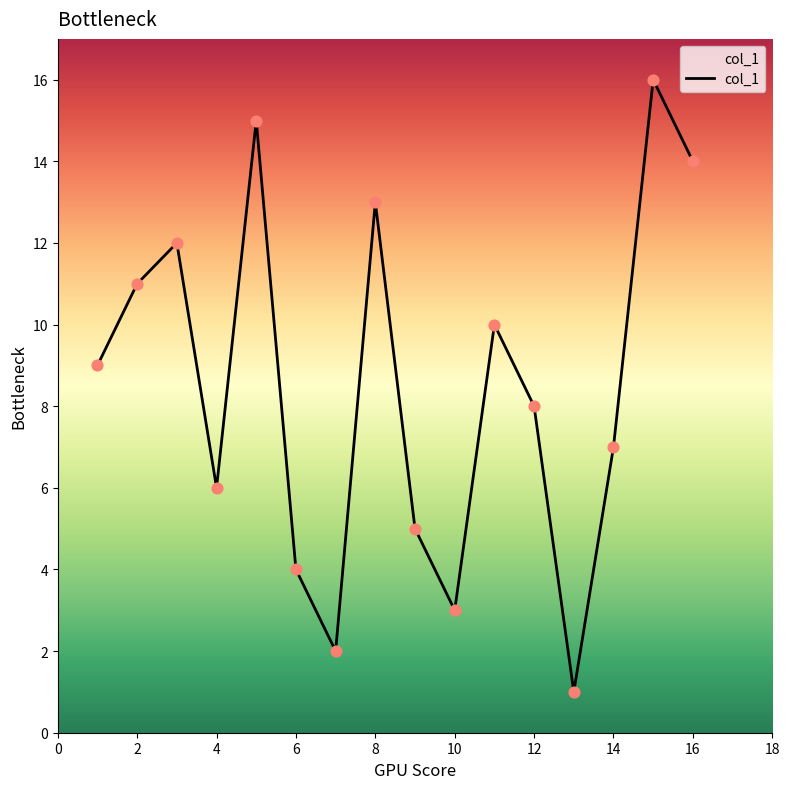

What is the difference between the maximum and minimum values?

15